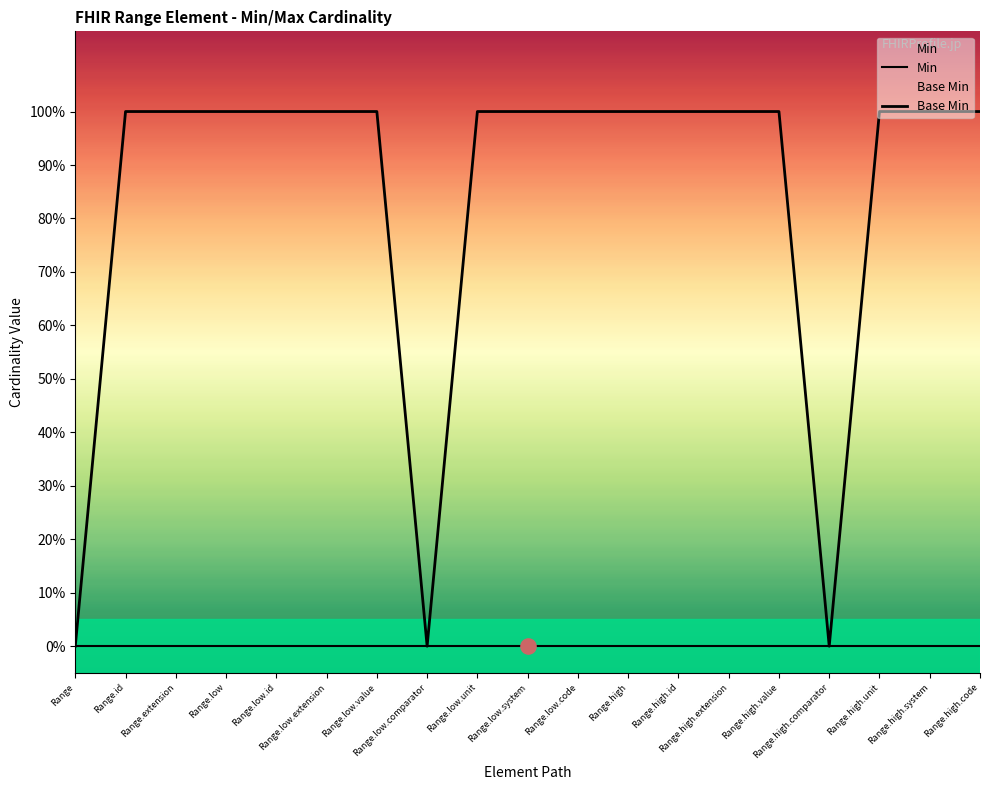

Which series reaches the minimum Y coordinate?

Min